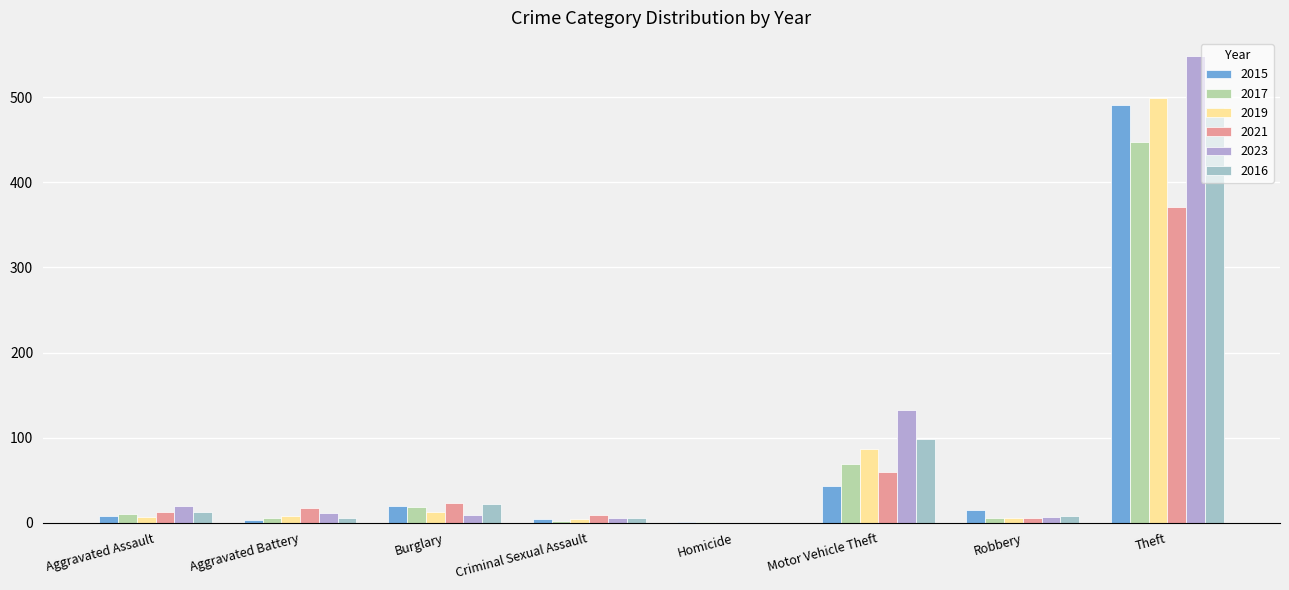

What is the difference between the maximum and minimum values in the 2023 series?

549